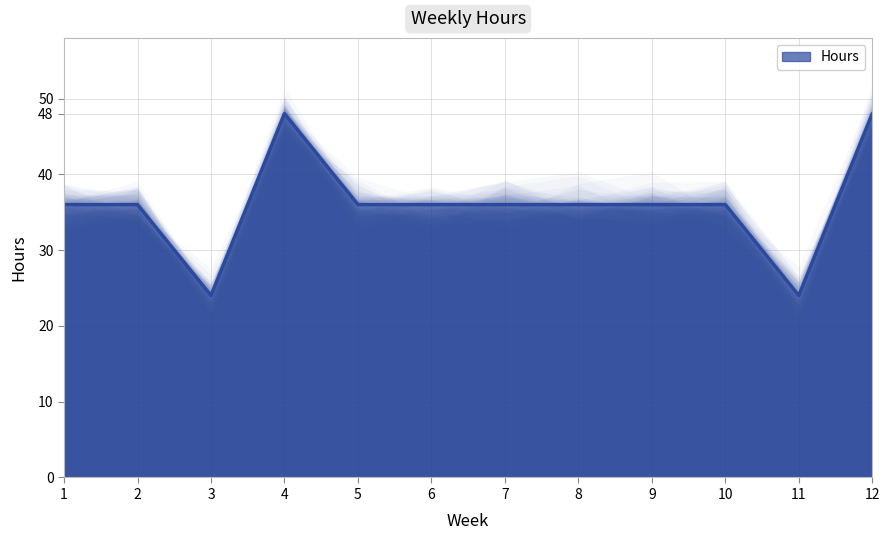

How many distinct data groups are displayed?

1